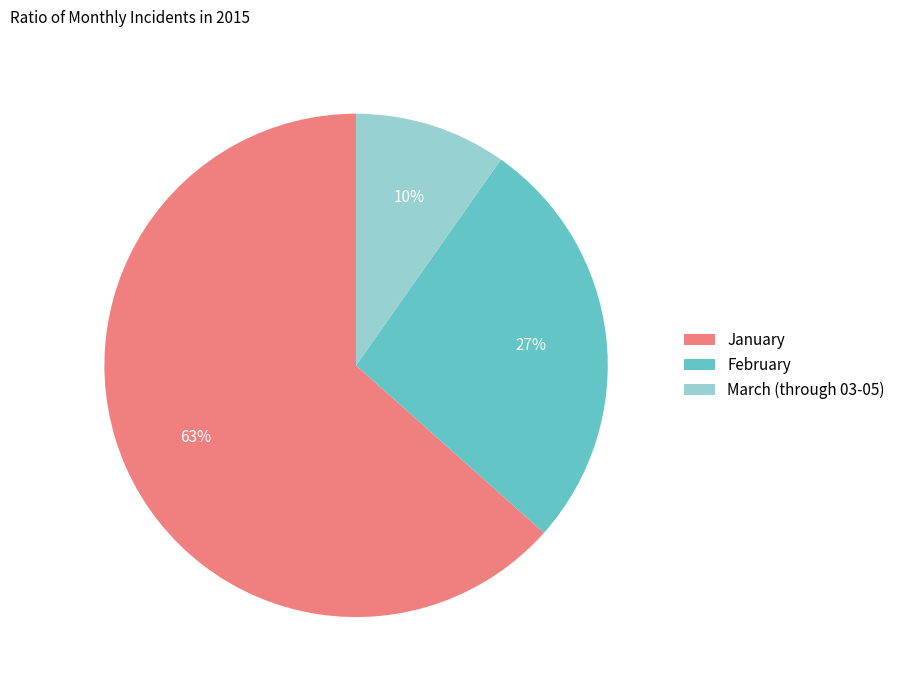

Which slice is the largest?

January